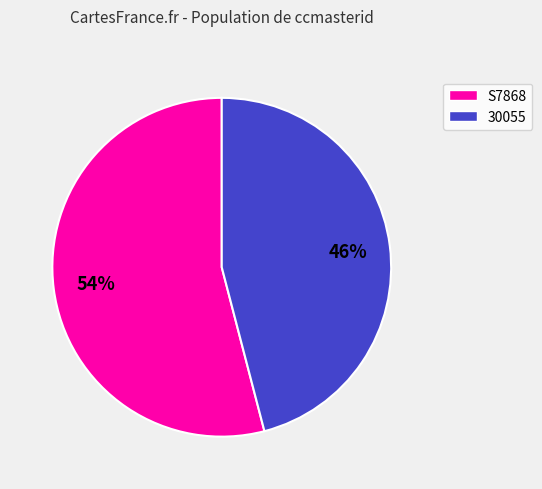

Count the number of slices in the pie.

2